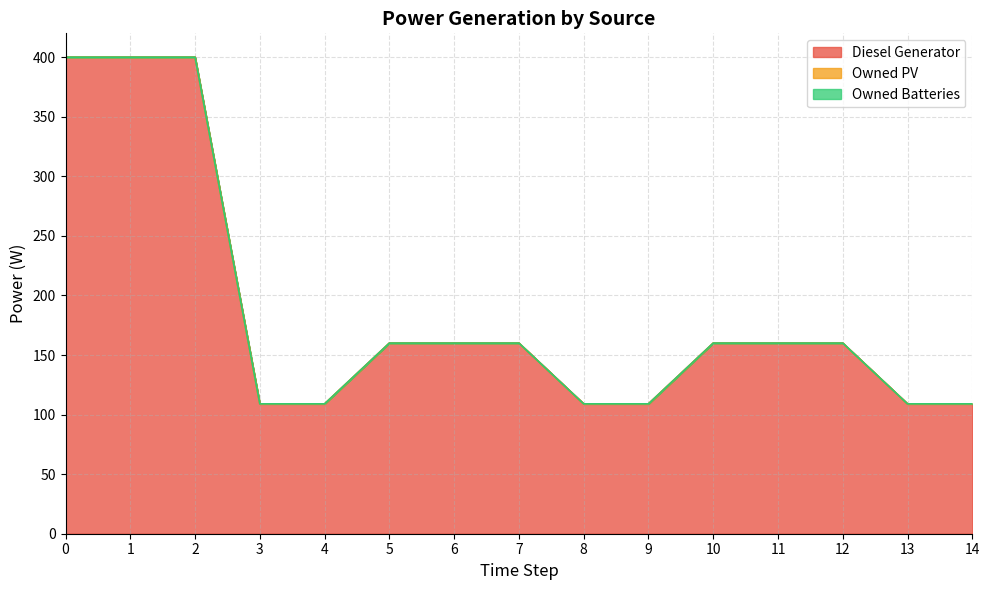

True or false: Owned PV and Owned Batteries intersect in this chart.

False